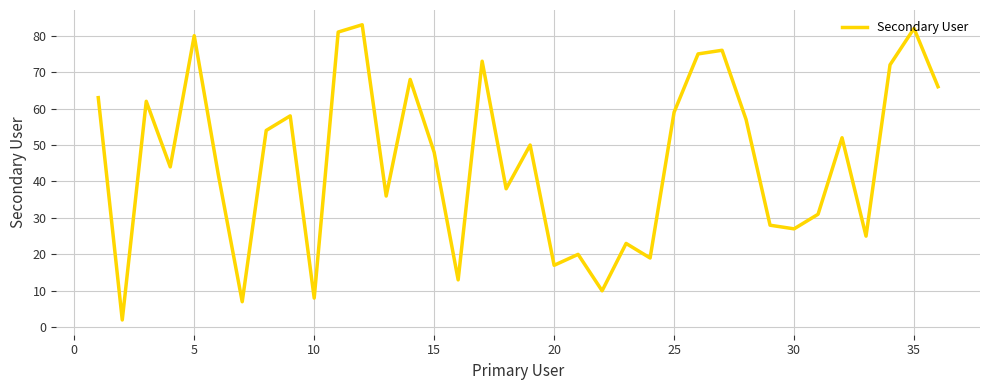

What is the sum of all values?

1649